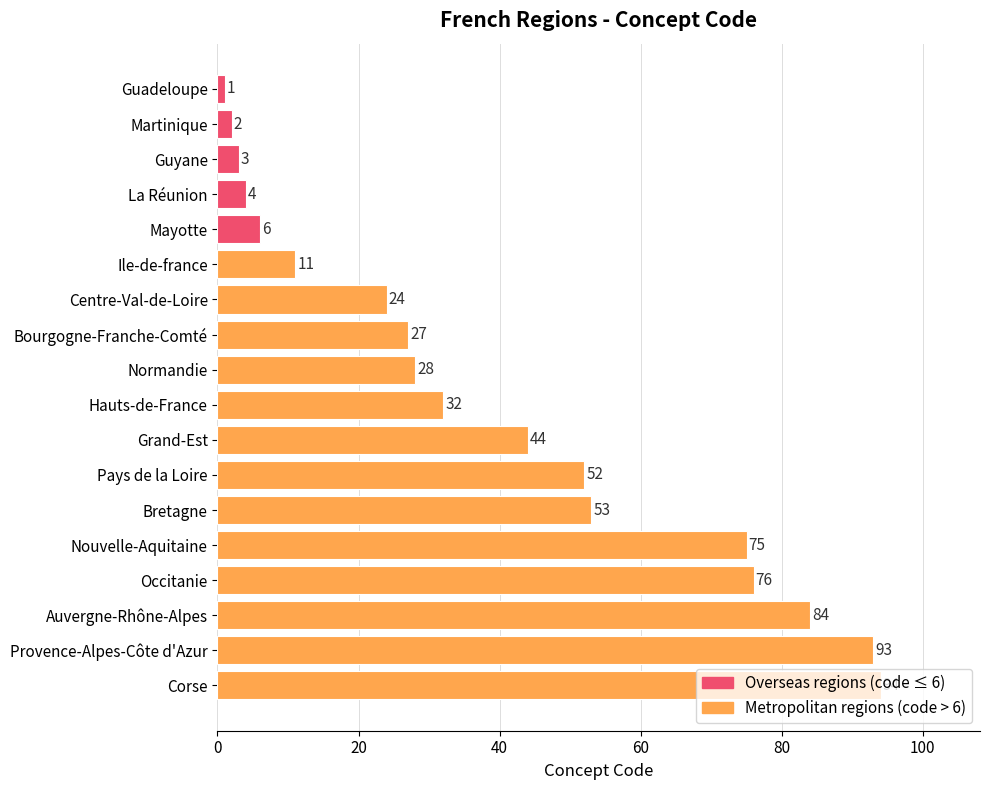

How many data points are less than 32?

9